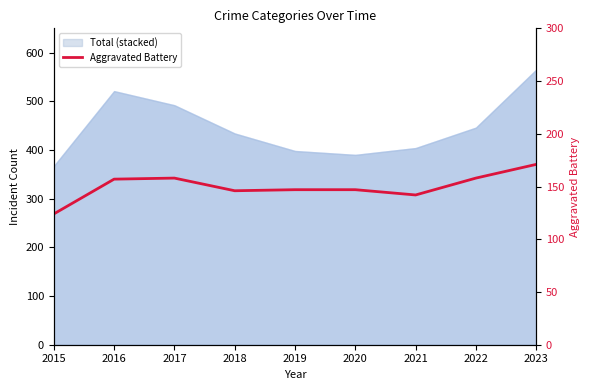

The chart shows a value of 206 at 2015. True or false?

False